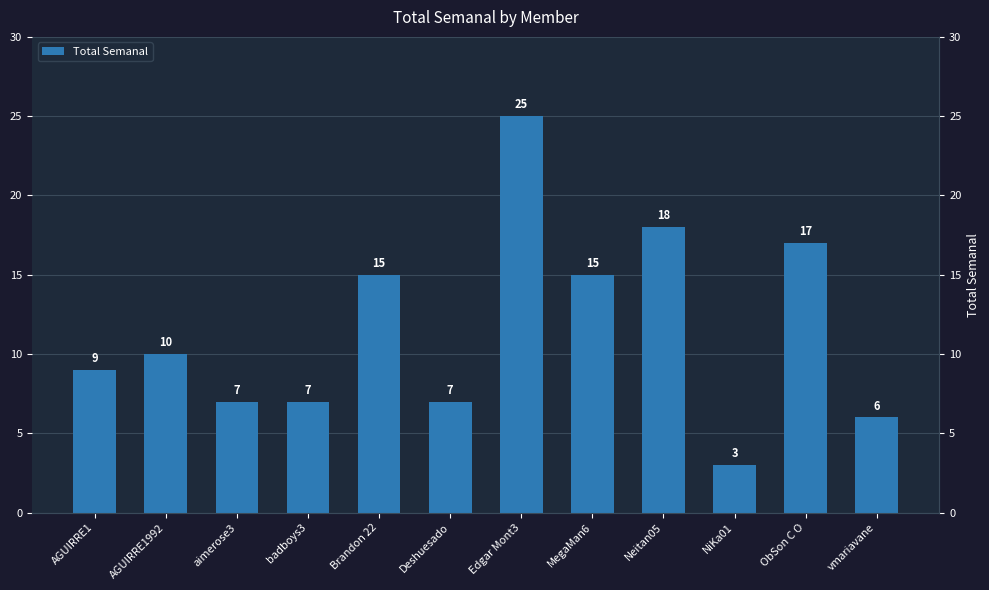

List the labels in order of value, smallest first.

NiKa01, vmariavane, aimerose3, badboys3, Deshuesado, AGUIRRE1, AGUIRRE1992, Brandon 22, MegaMan6, ObSon C O, Neitan05, Edgar Mont3